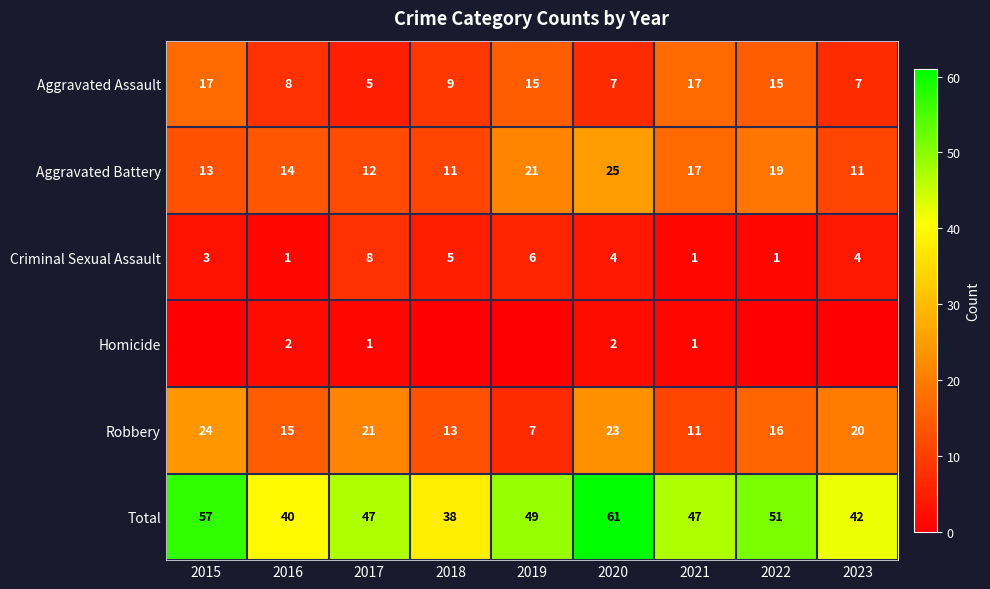

The Total series shows 57 at 2015. True or false?

True